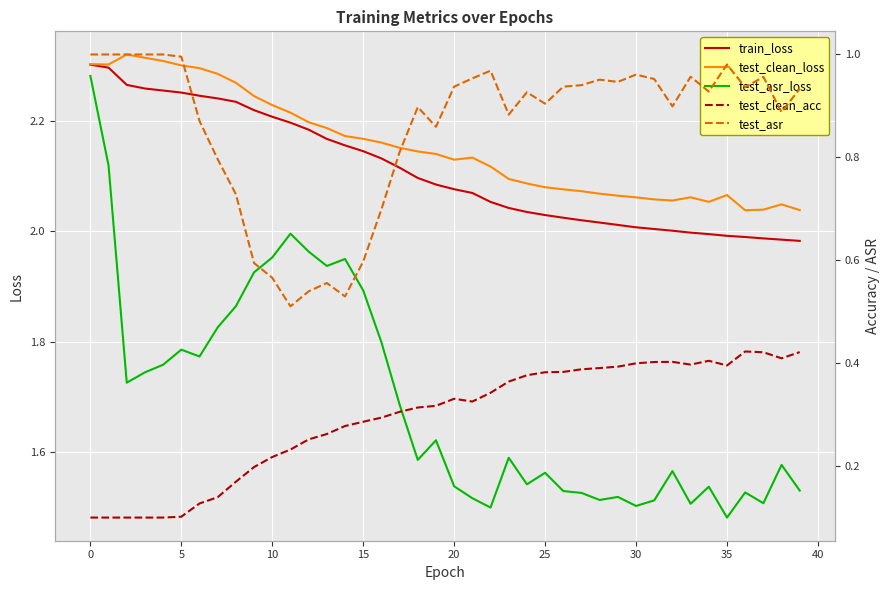

What is the difference between the maximum and minimum values in the test_clean_loss series?

0.3